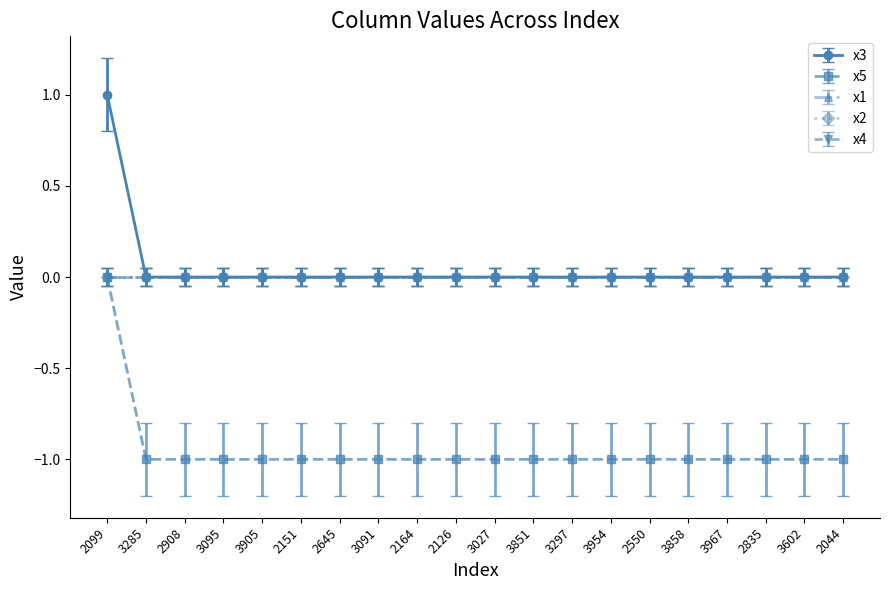

At which category is the sum across all series the highest?

2099